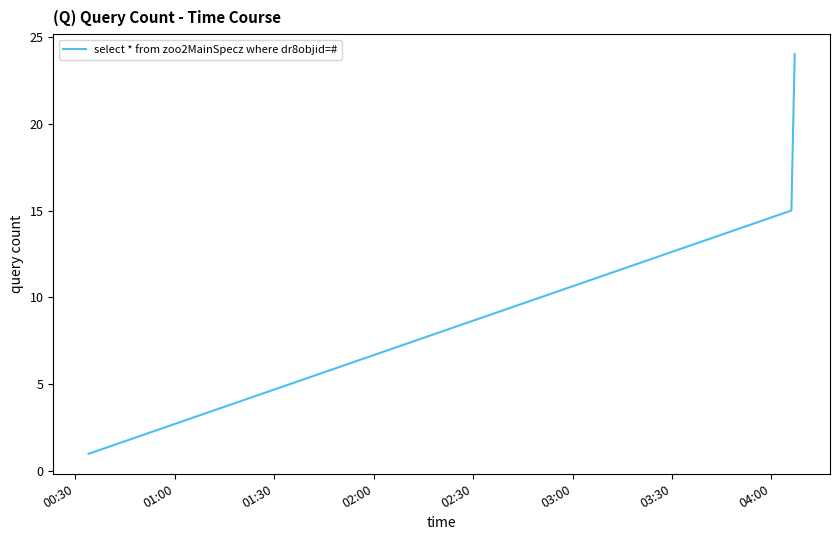

What is the difference between the second highest and minimum values?

14